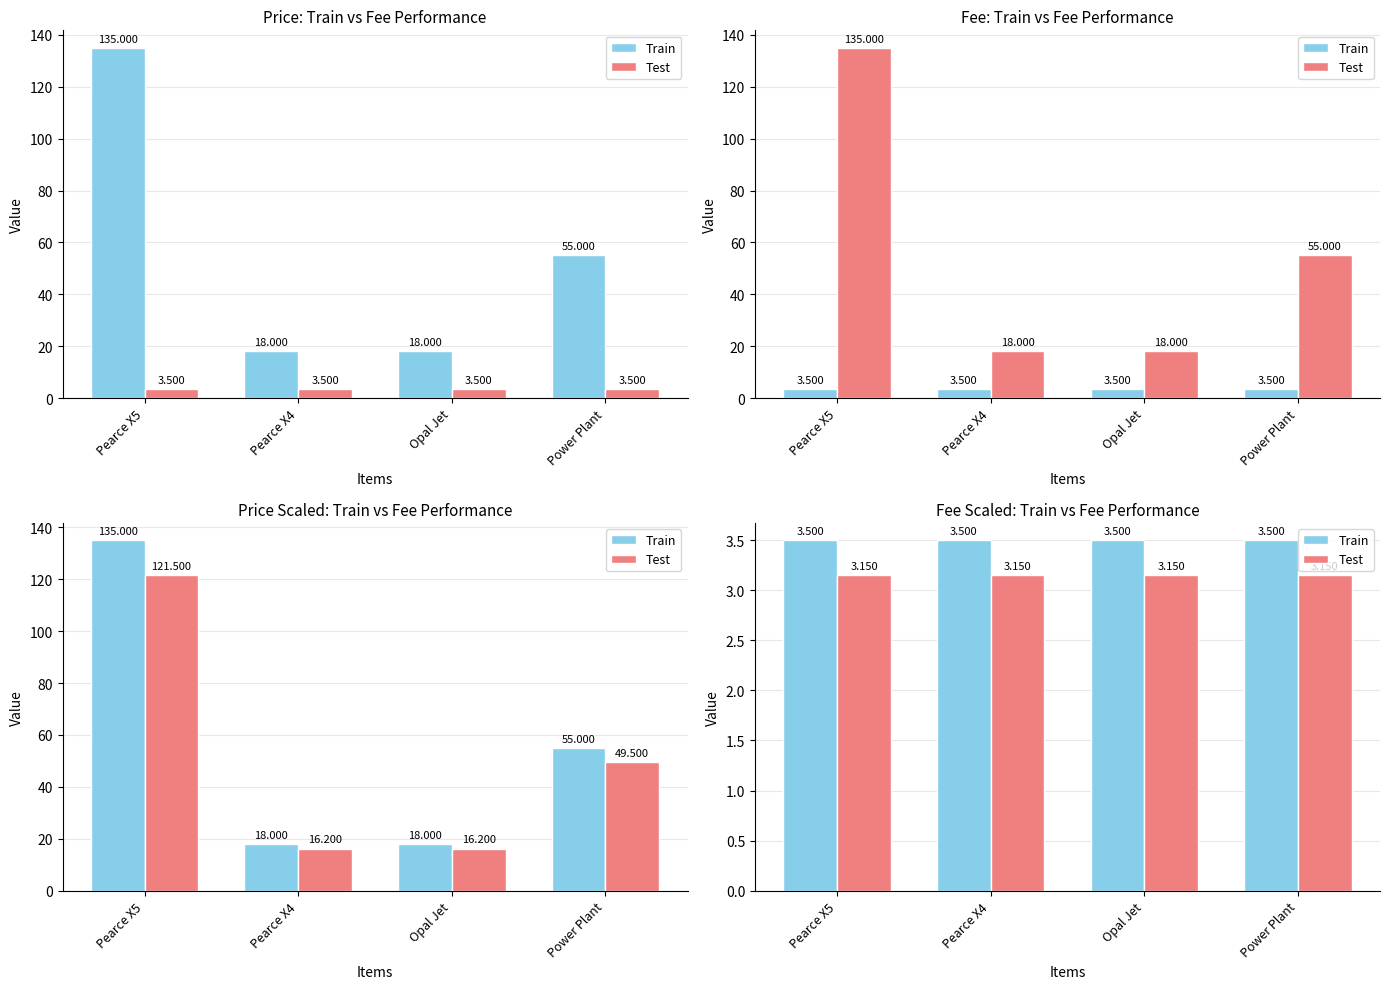

What is the value of the Test bar at the 3rd from the left?

3.1